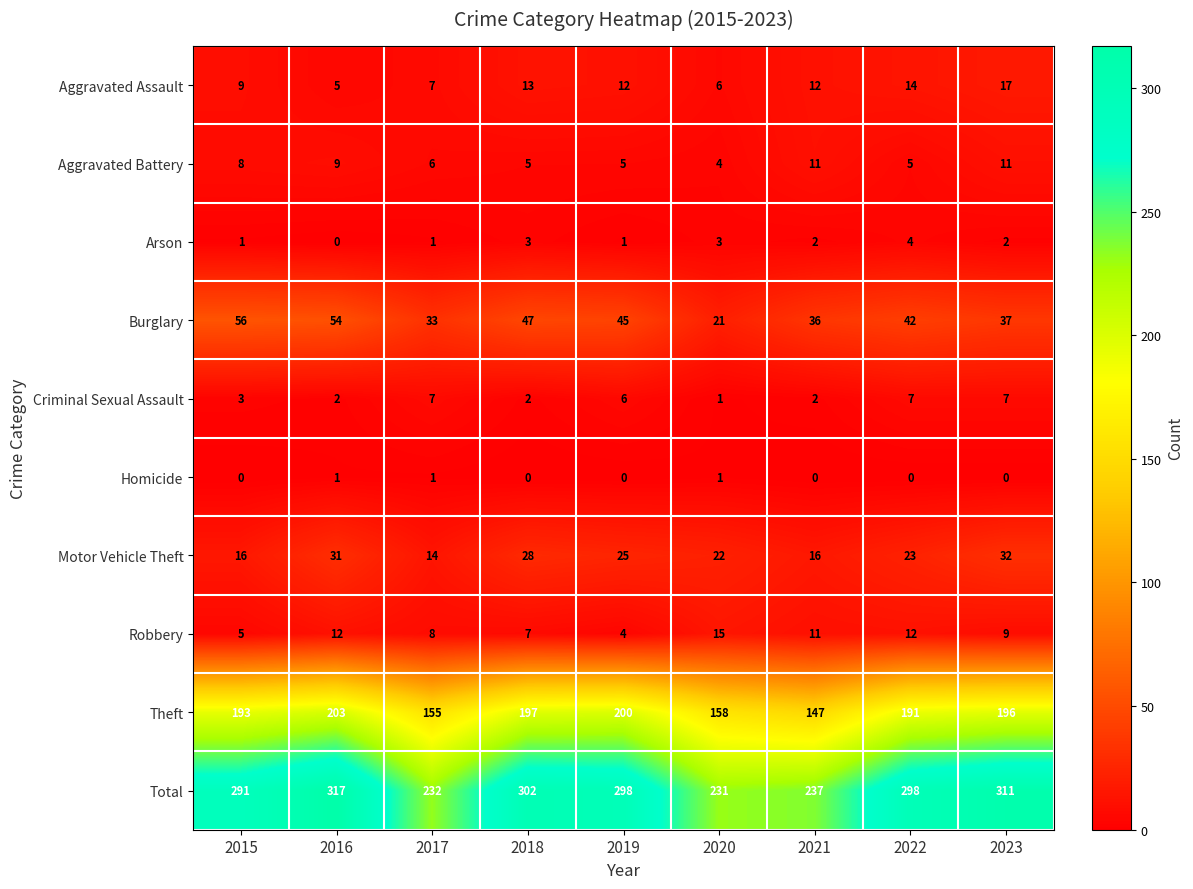

Rank the series at 2023 from highest to lowest value.

Total, Theft, Burglary, Motor Vehicle Theft, Aggravated Assault, Aggravated Battery, Robbery, Criminal Sexual Assault, Arson, Homicide